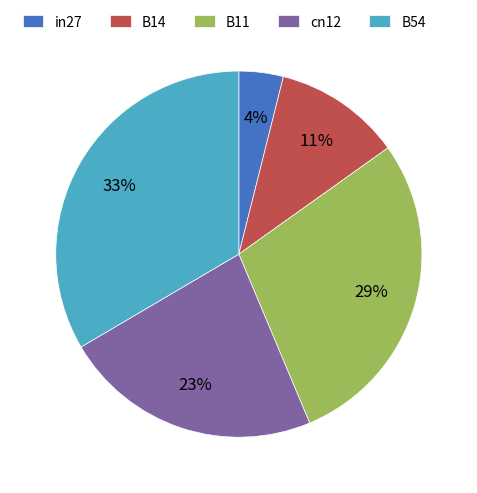

To the nearest percent, what is the difference between the B54 and B14 slice percentages?

22%